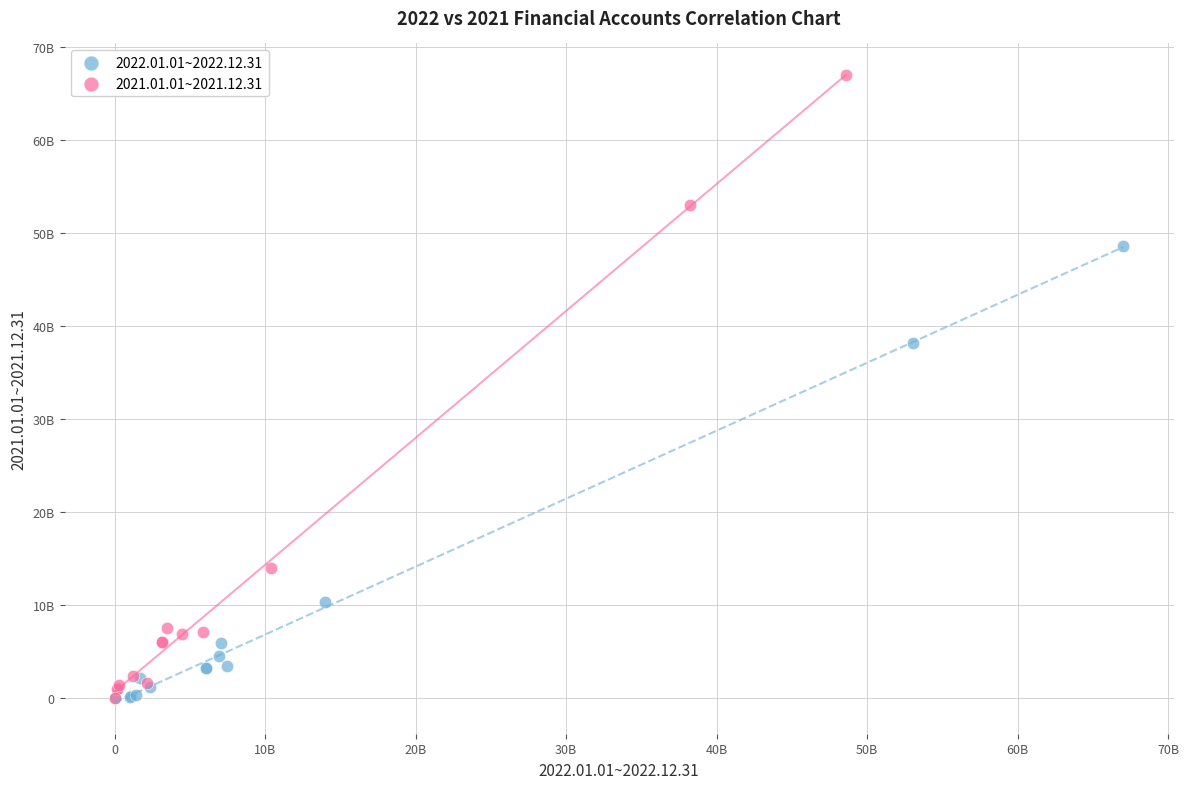

What are all the series names shown in the legend?

2022.01.01~2022.12.31, 2021.01.01~2021.12.31